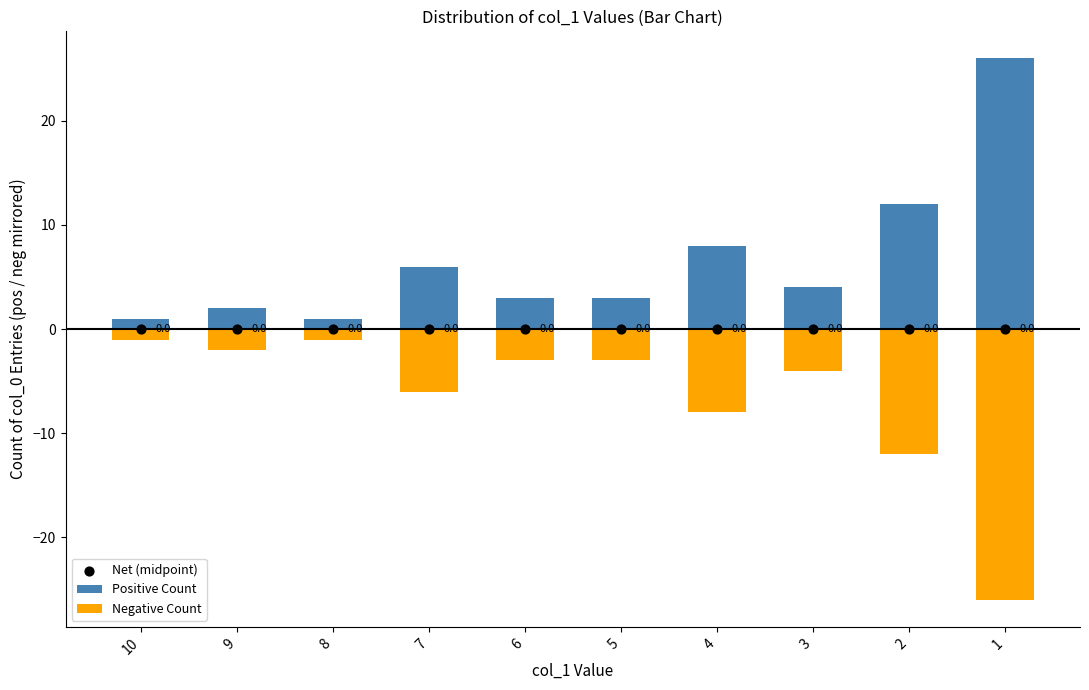

At how many categories does at least one series exceed 24?

1